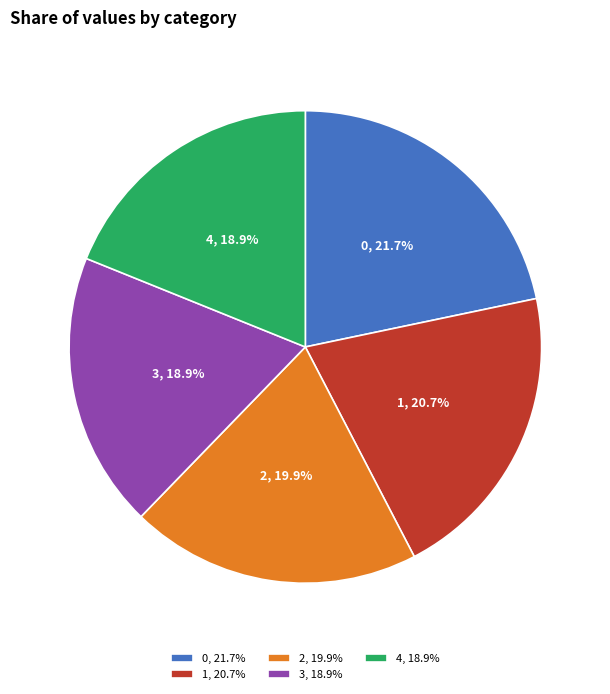

Does any single category account for the majority?

No